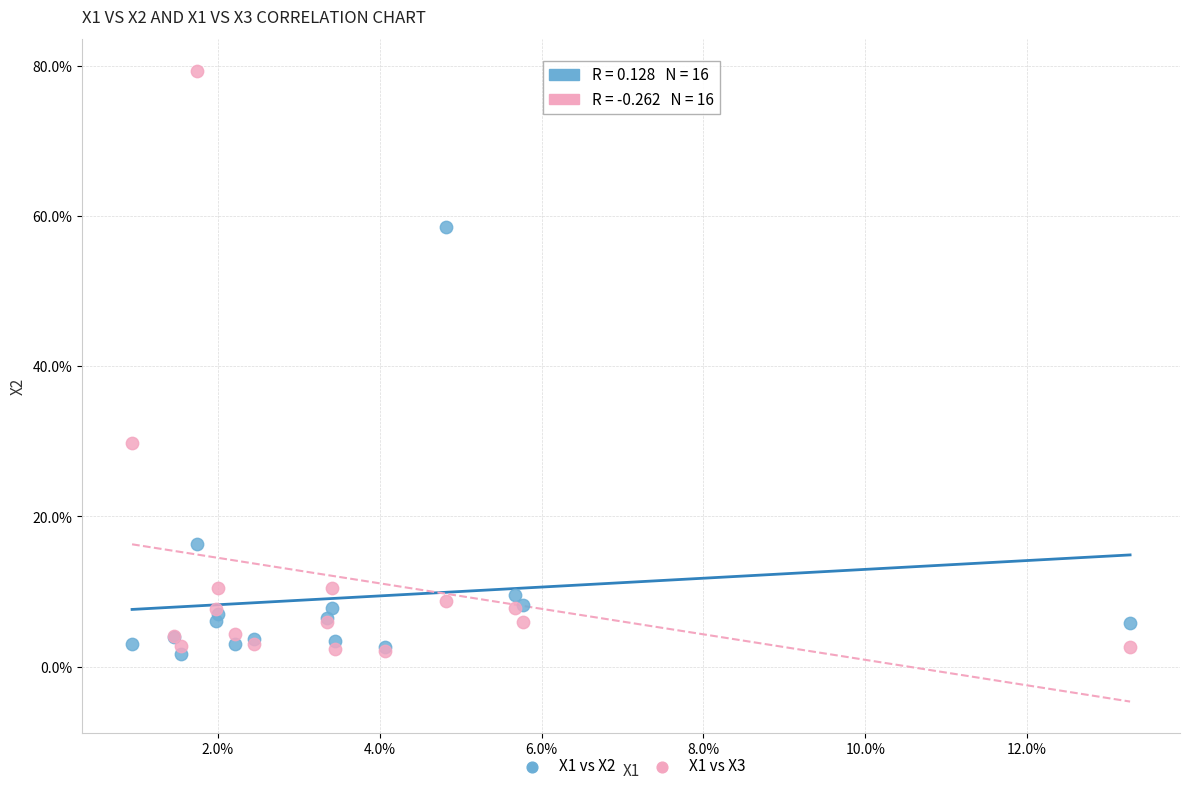

What are all the series names shown in the legend?

X1 vs X2, X1 vs X3